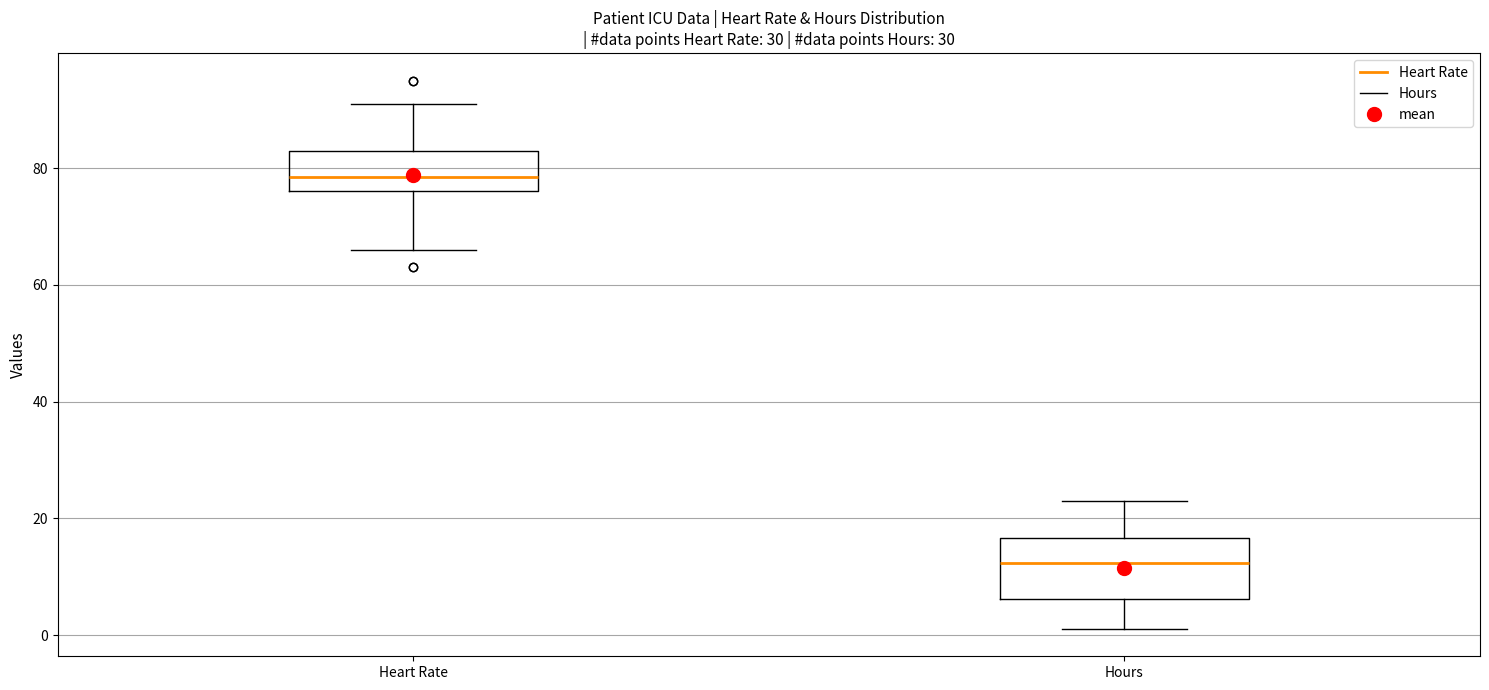

Reading left to right, read every box against the y-axis: the position of its median line, the range the box covers, and the ends of its whiskers. The values are not printed on the chart, so give them approximately, as read against the axis.

Heart Rate: median 78, box 76 to 84, whiskers 66 to 92
Hours: median 12, box 6 to 16, whiskers 2 to 22